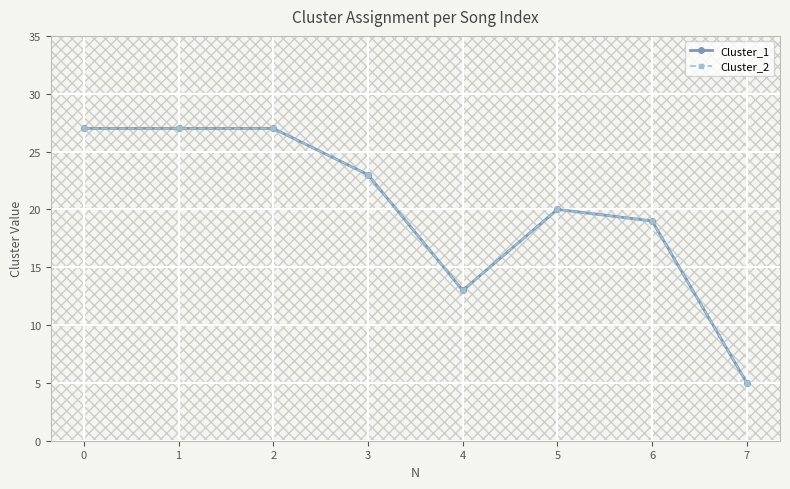

What is the difference between the Cluster_1 values at 6 and 4?

6